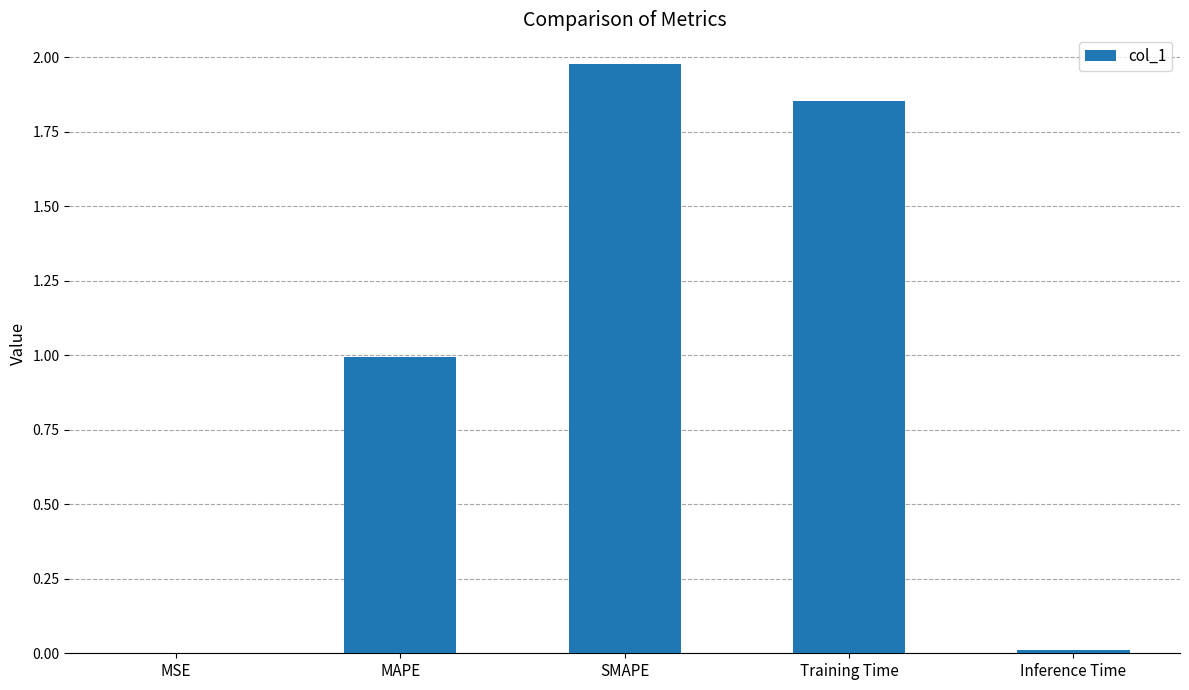

What is the change in value from Training Time to Inference Time?

-1.8